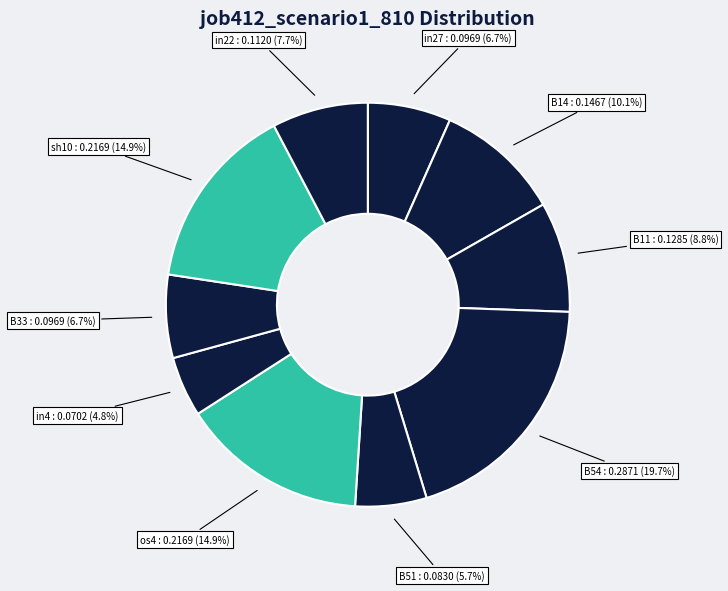

Count the number of slices in the pie.

10